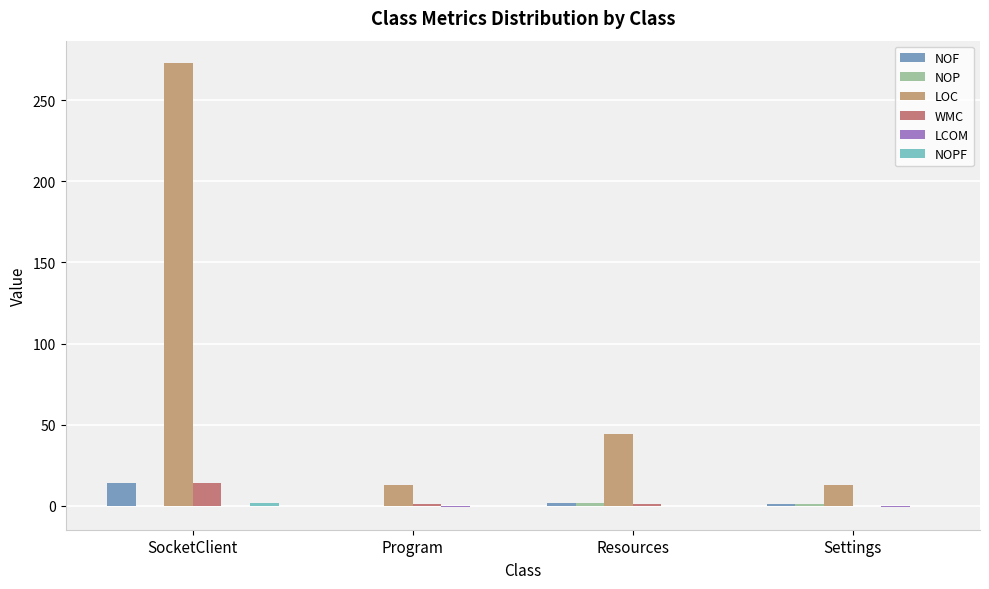

How many series are shown in this chart?

6